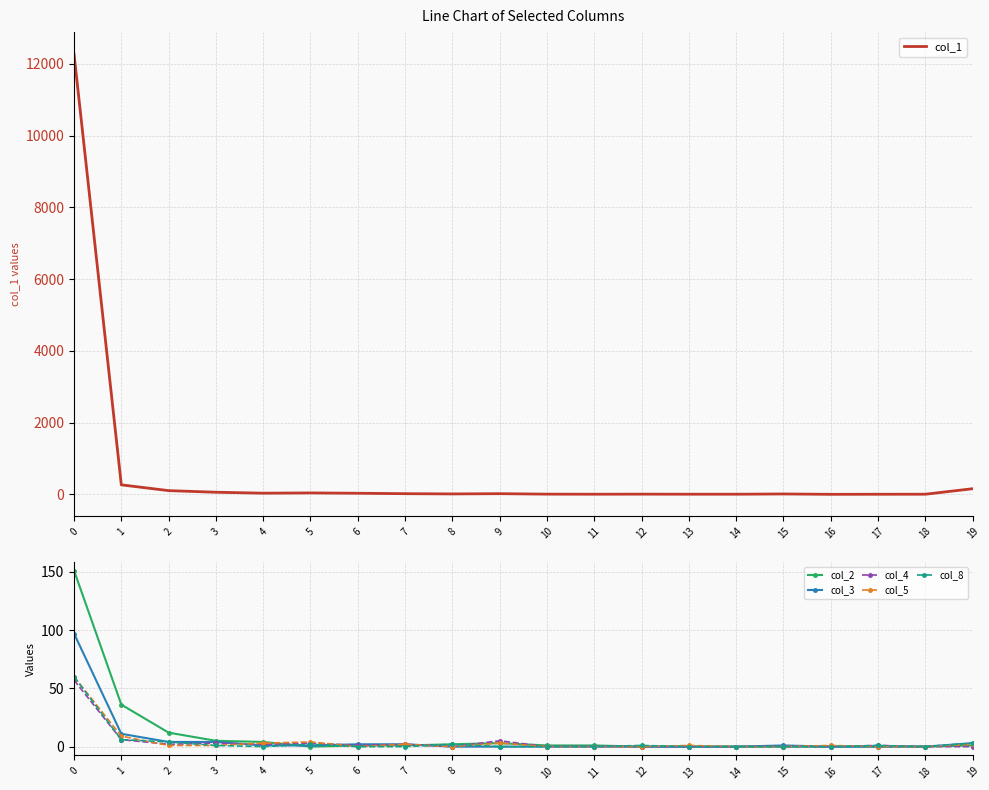

How many values in the col_2 series are below 1?

8